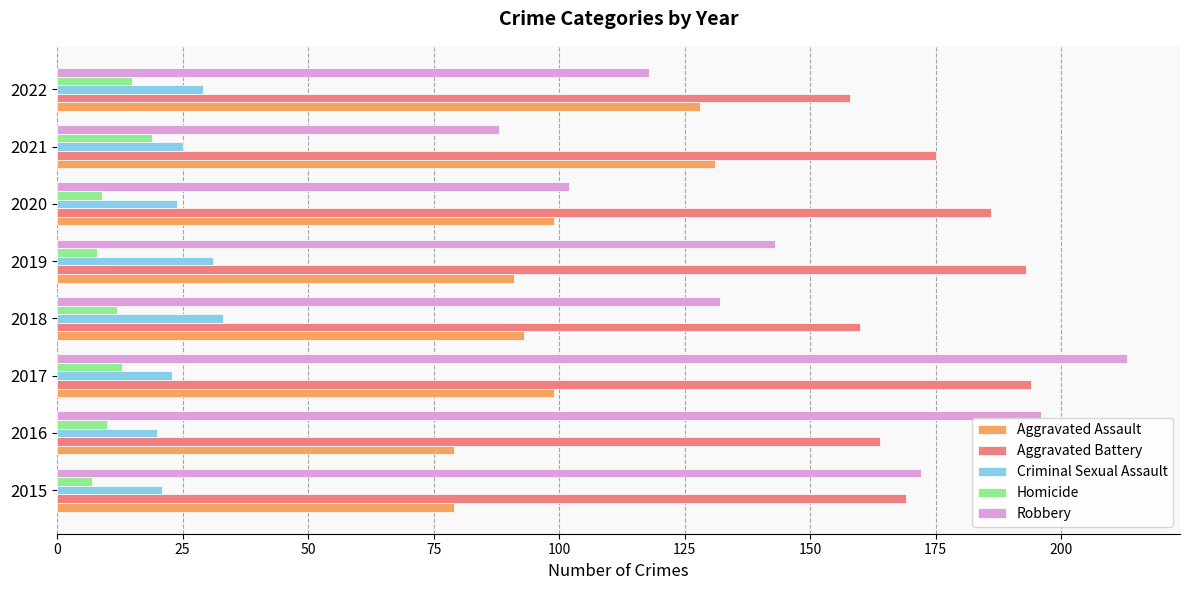

Is the value of Robbery at 2018 greater than the value of Aggravated Assault at 2017?

Yes